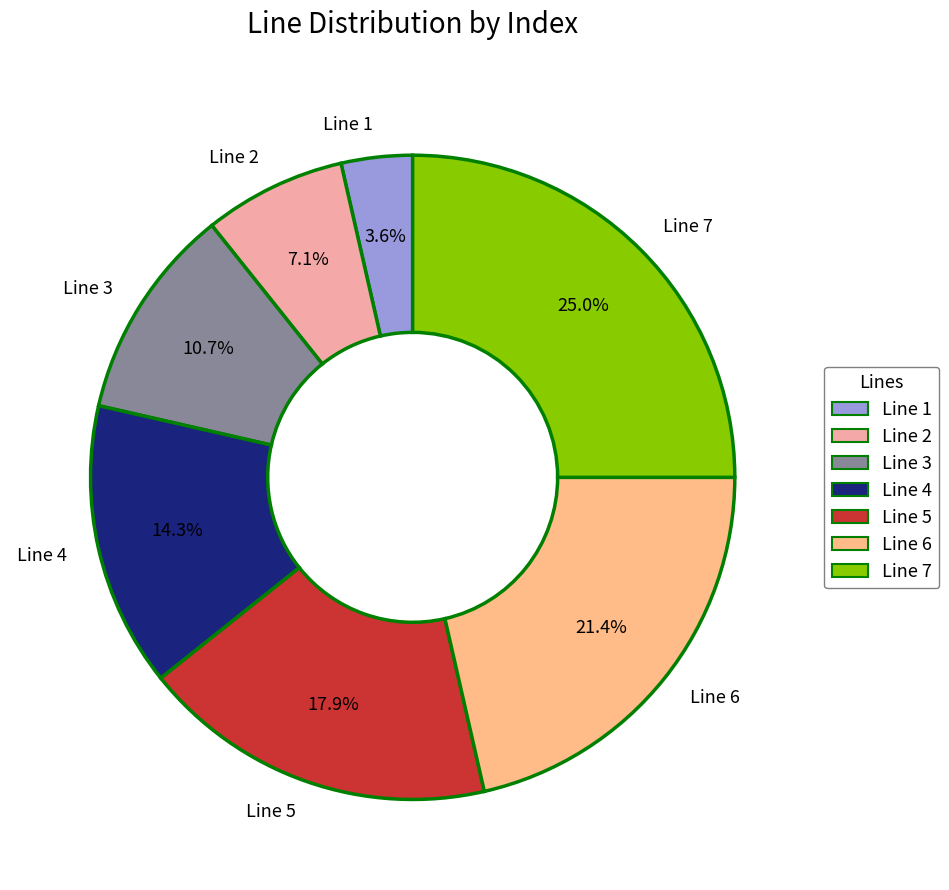

To the nearest percent, what is the difference between the largest and smallest slice percentages?

21%